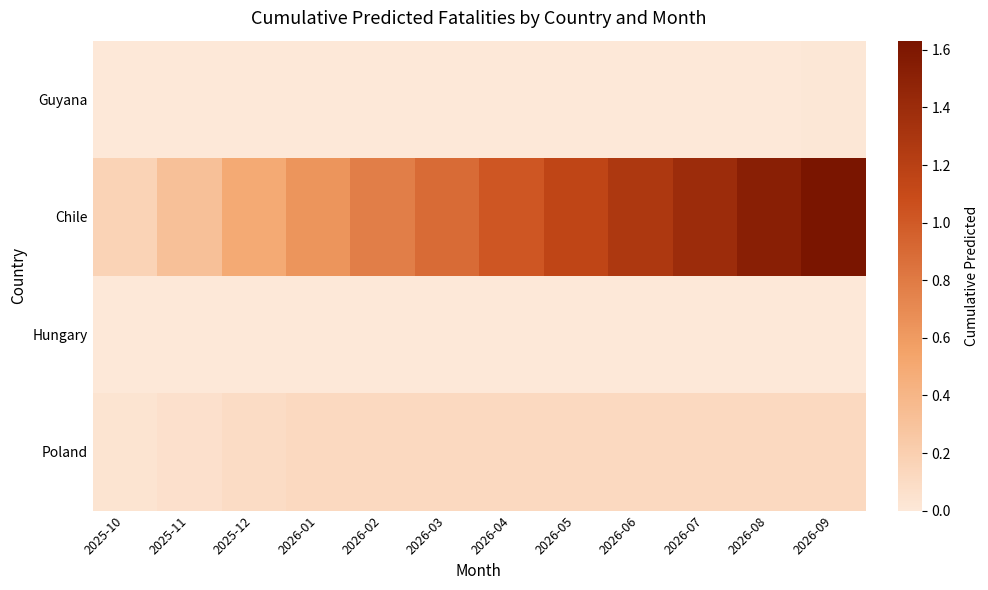

Which has a higher value, 2026-09 or 2026-04?

2026-09